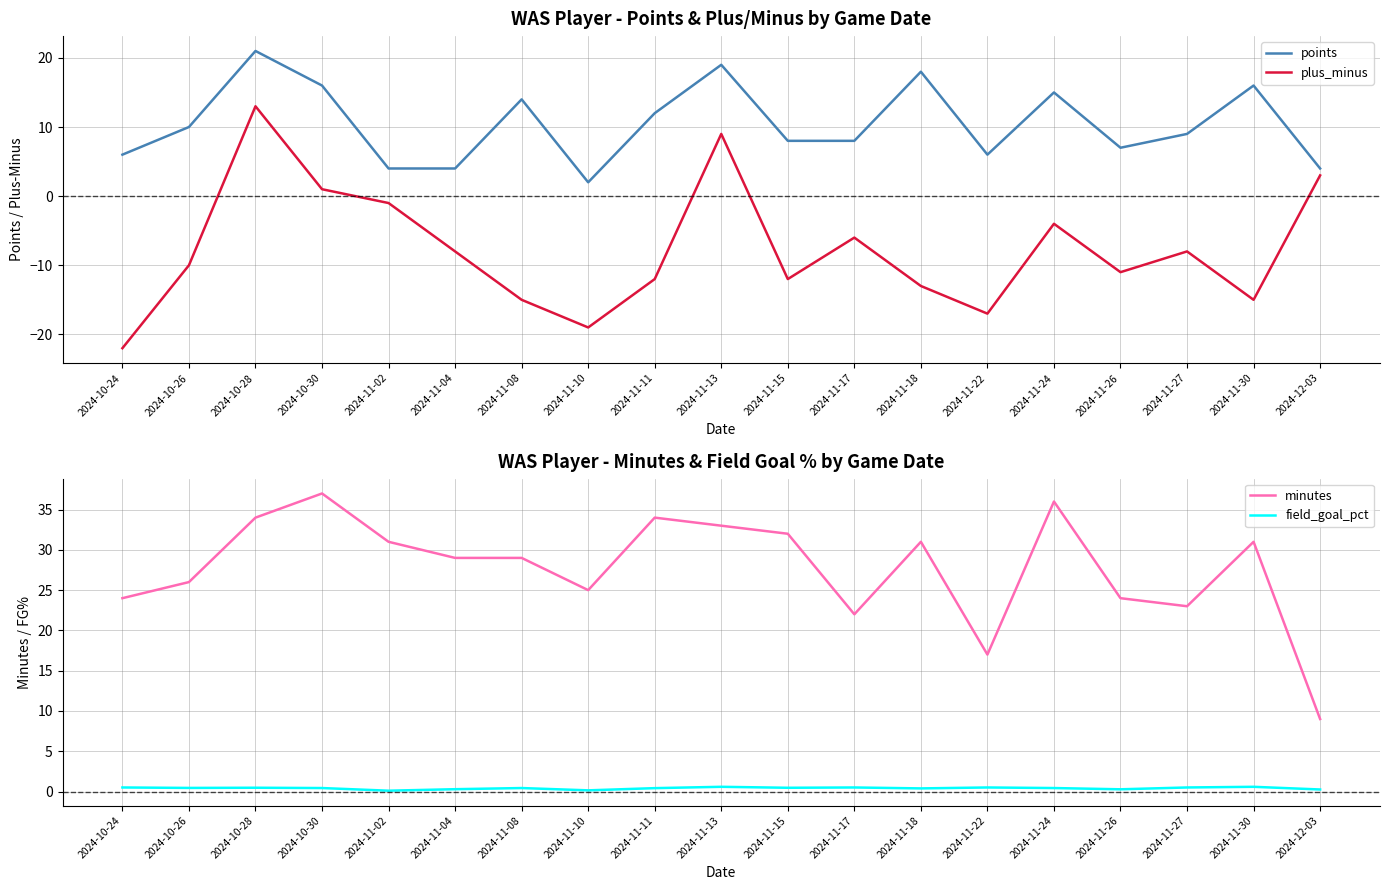

What is the sum of all points values?

199